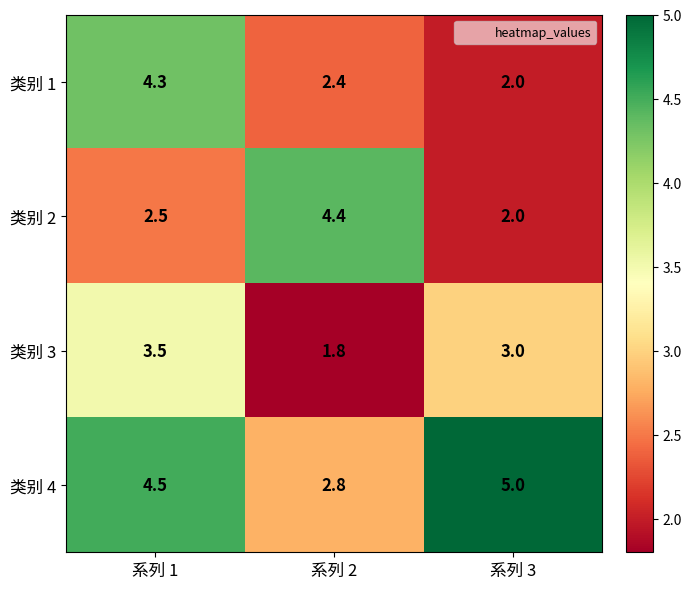

What is the average value of the 类别 3 series?

2.8